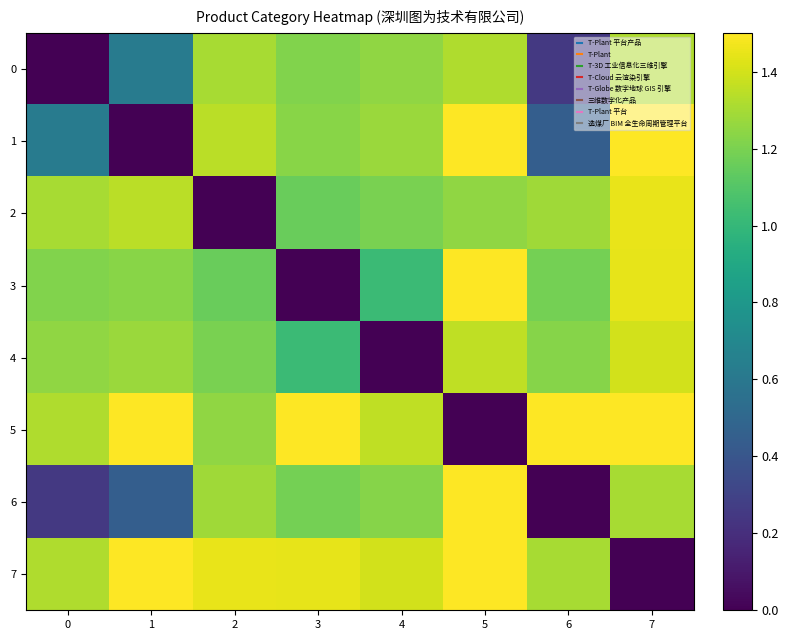

List the series in order of their peak value, lowest first.

row_0, row_4, row_2, row_1, row_3, row_5, row_6, row_7